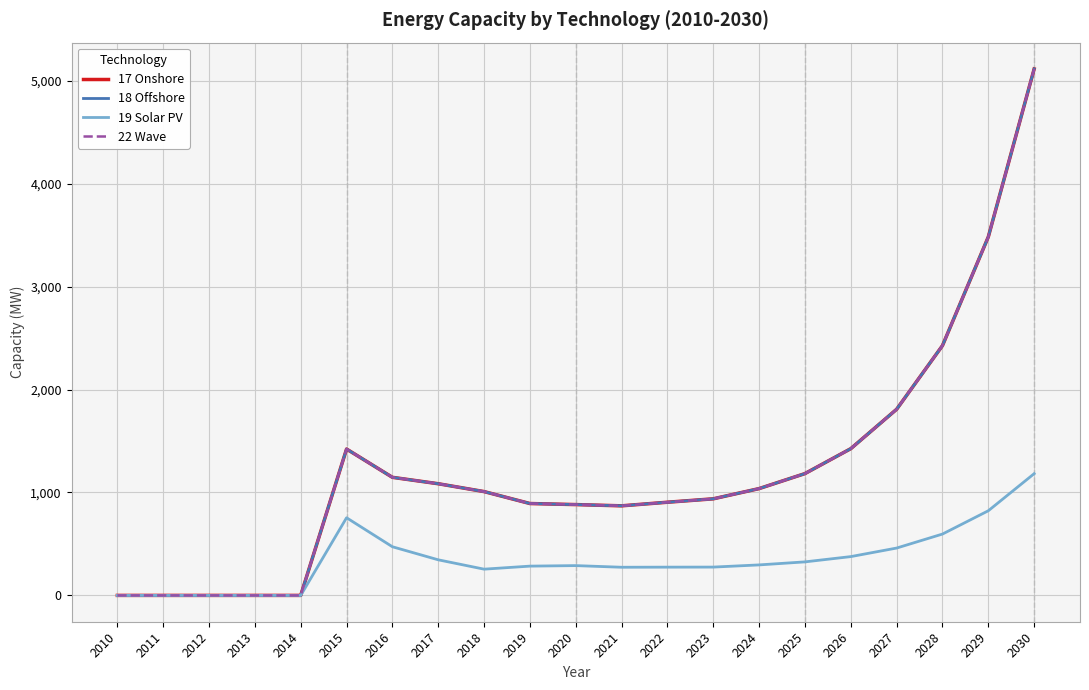

Where is the first local maximum for 22 Wave?

2015